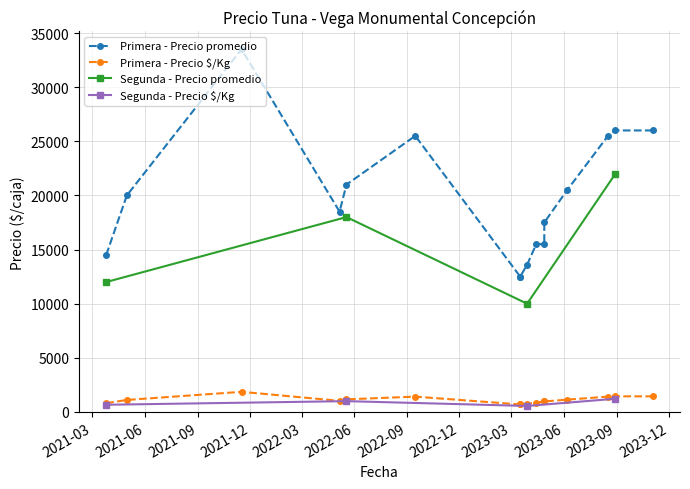

True or false: Segunda - Precio $/Kg has more than 2 interior local peaks.

False